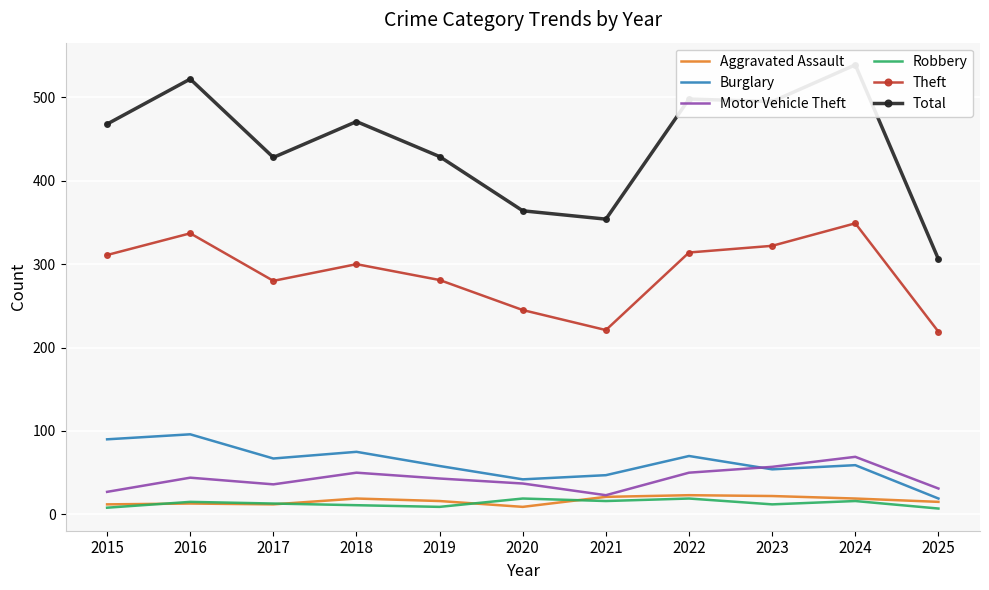

What is the difference between the maximum and minimum values in the Aggravated Assault series?

14